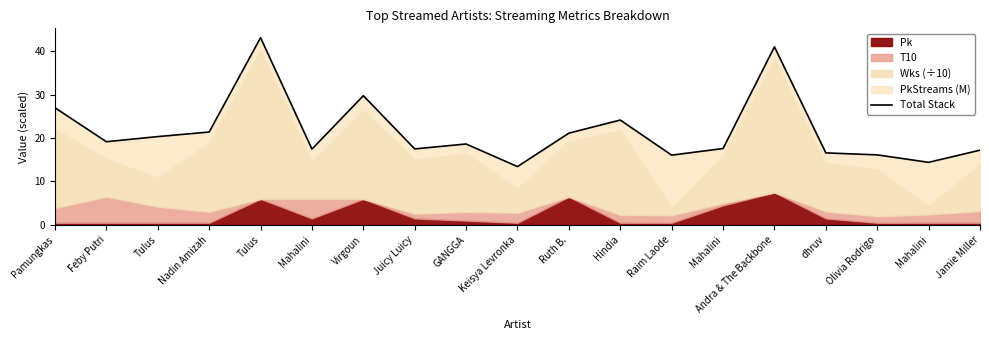

True or false: there are more than 2 points higher than both neighbors.

True